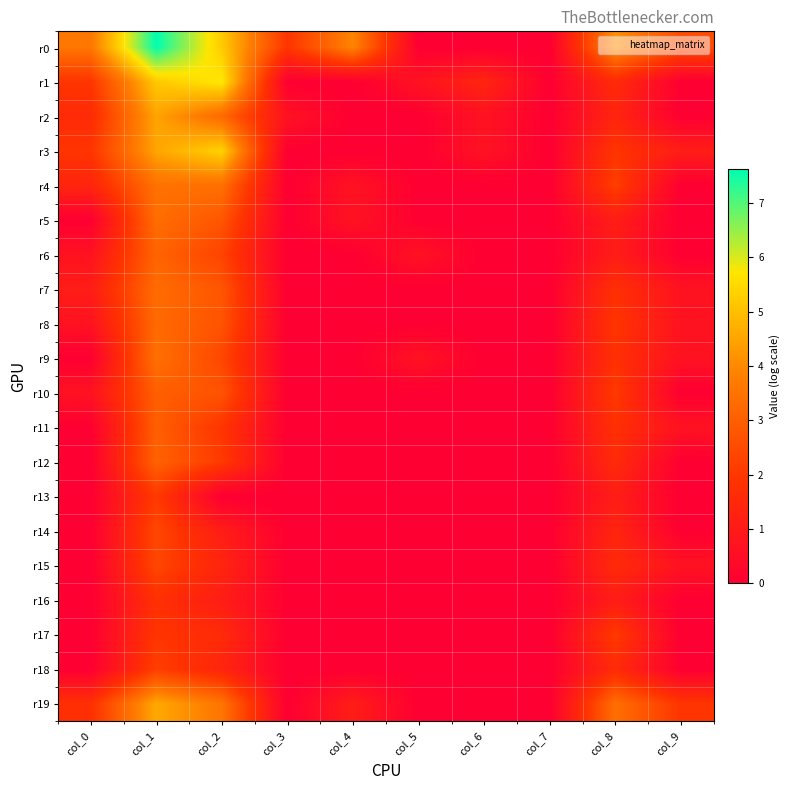

What is the total value across all series at col_0?

15.4